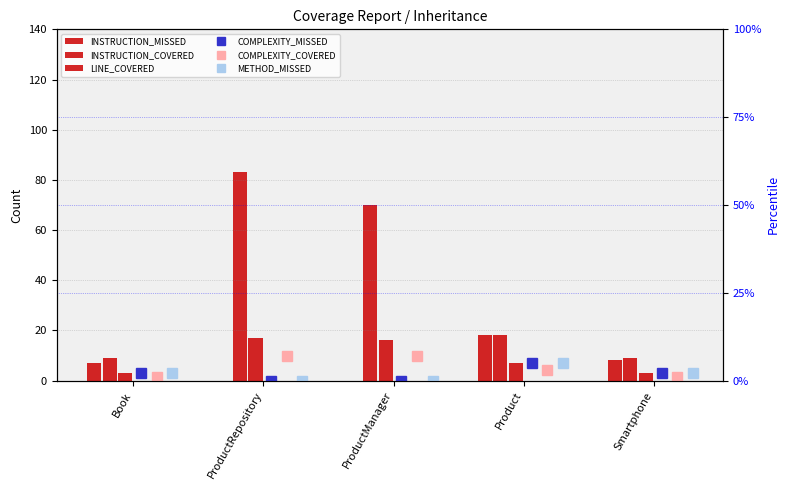

The value of METHOD_MISSED at ProductManager is 0. True or false?

True